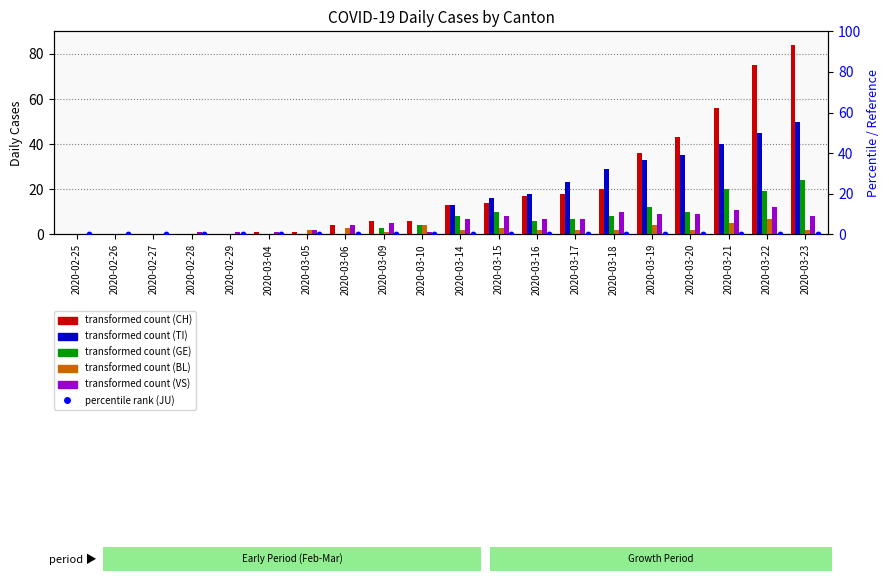

What is the total value across all series at 2020-03-20?

99